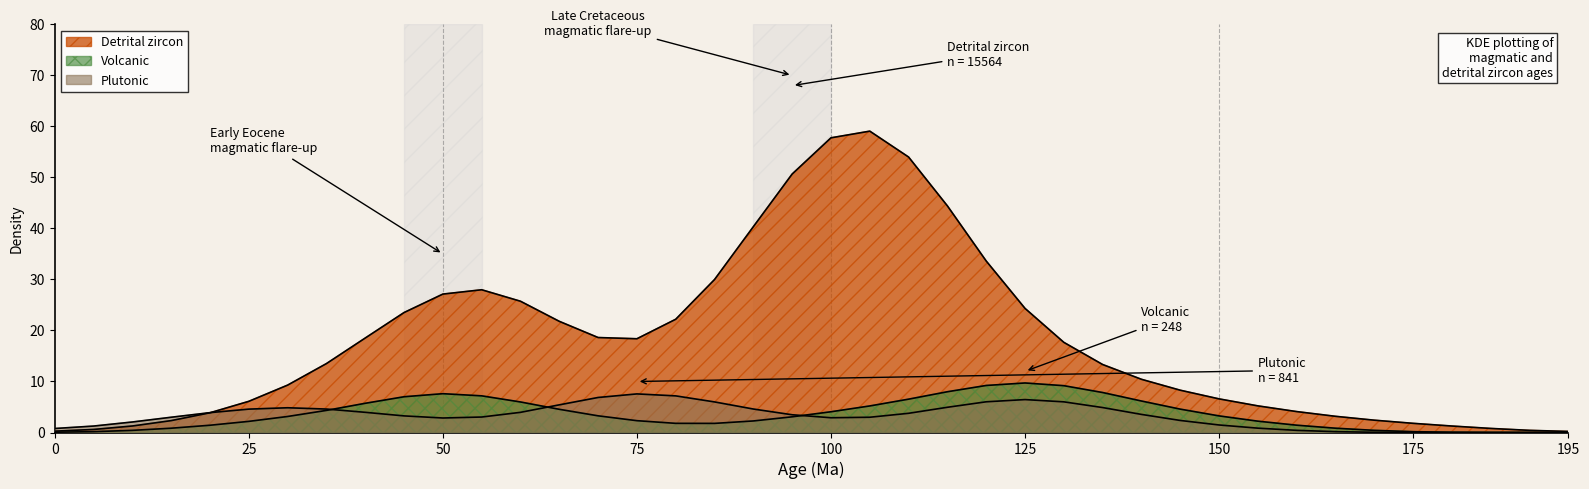

Does the chart display data point markers on the line(s)?

No